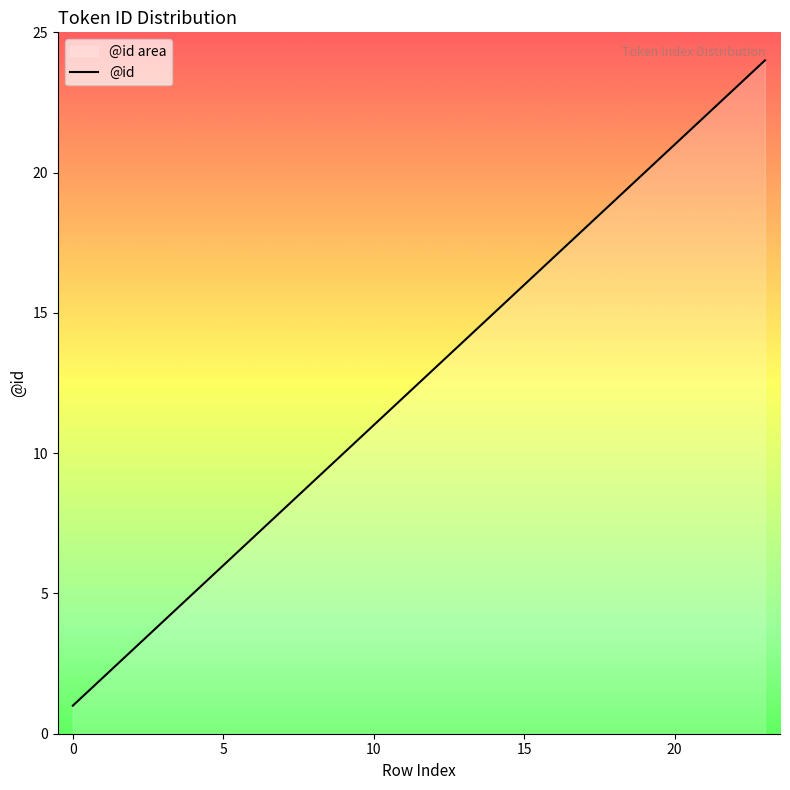

What is the maximum value shown in the chart?

24